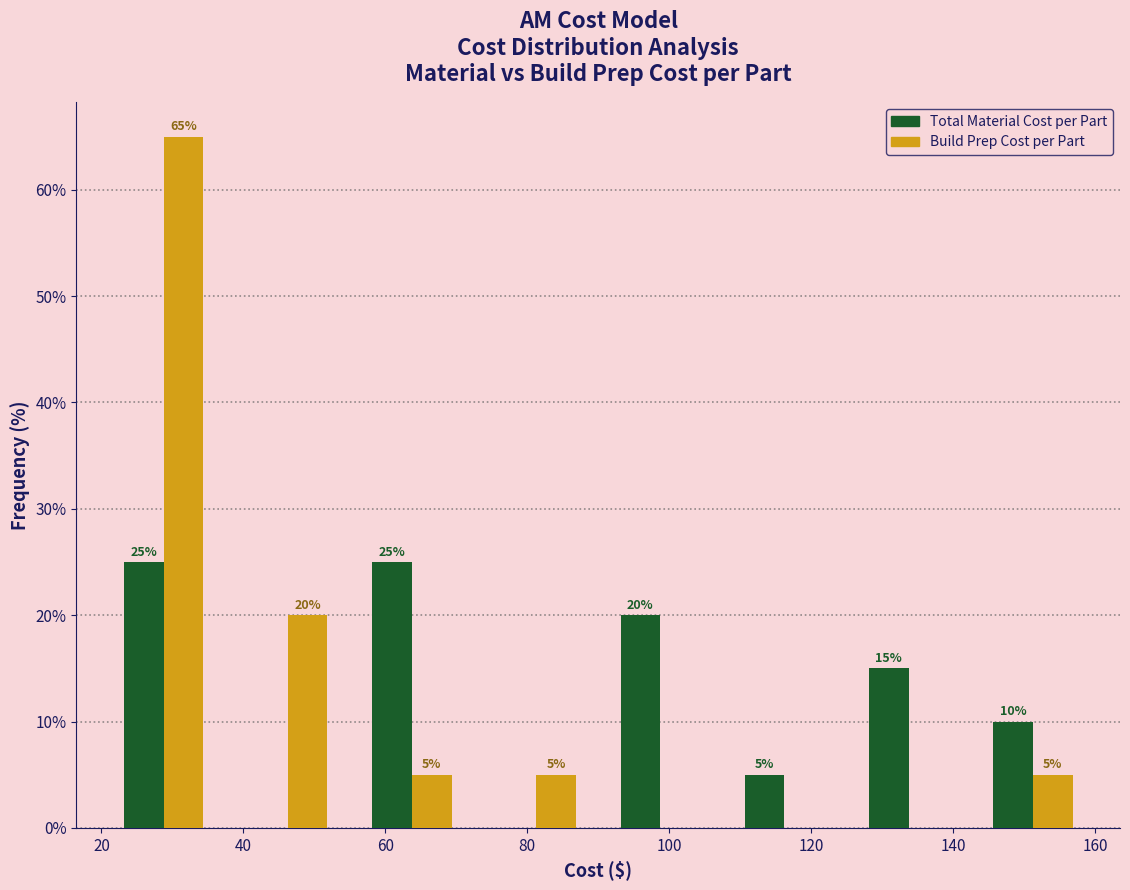

In the Build Prep Cost per Part series, which range on the x-axis has the tallest bar?

20.0 to 37.5